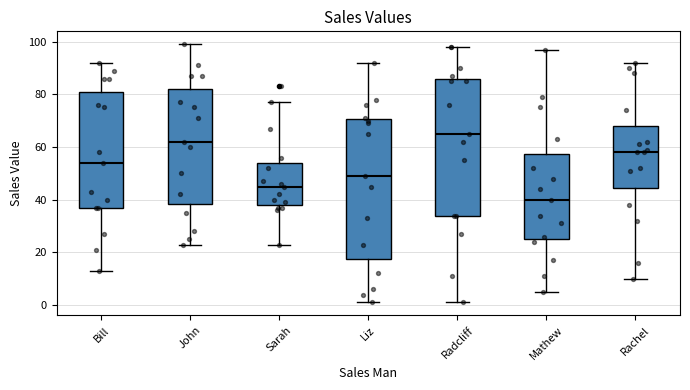

Which box's median line is the highest?

Radcliff